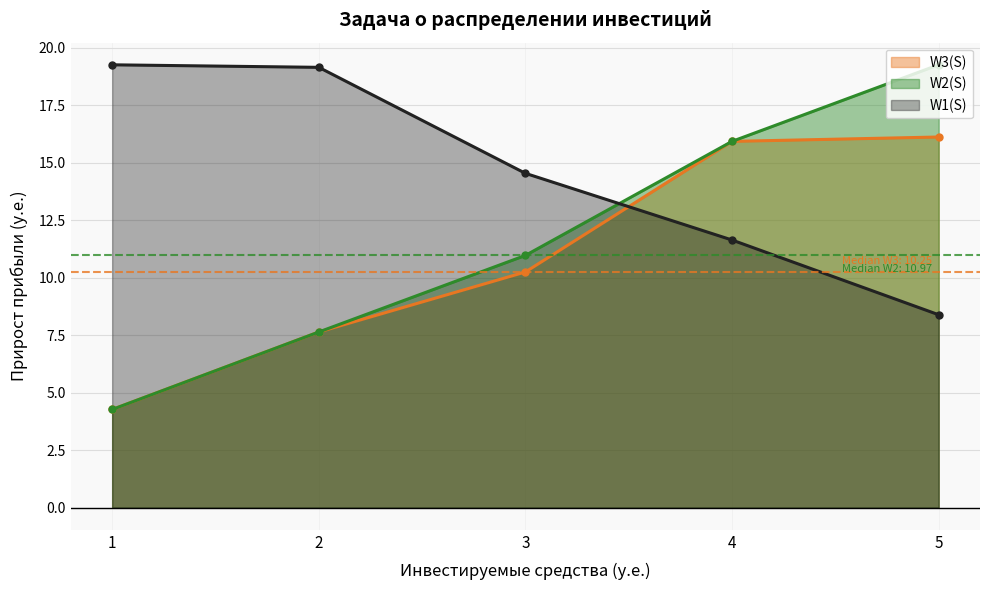

Reading left to right, transcribe all the data shown in this chart.

W3(S): 1=4.3	2=7.6	3=10.2	4=15.9	5=16.1
W2(S): 1=4.3	2=7.6	3=11.0	4=15.9	5=19.3
W1(S): 1=19.3	2=19.1	3=14.5	4=11.6	5=8.4